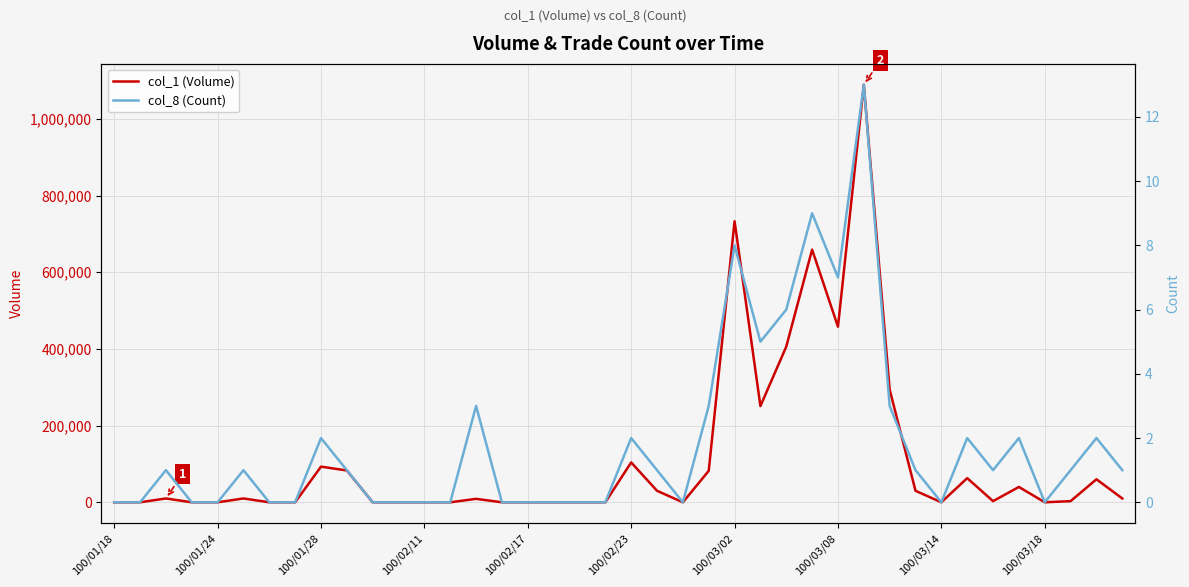

Reading left to right, transcribe all the data shown in this chart.

col_1 (Volume): 0	0	10000	0	0	10000	0	0	93000	83000	0	0	0	0	9000	0	0	0	0	0	104000	30000	0	82000	733000	251000	406000	659000	458000	1089000	294000	30000	0	63000	3000	40000	0	3000	60000	10000
col_8 (Count): 0	0	1	0	0	1	0	0	2	1	0	0	0	0	3	0	0	0	0	0	2	1	0	3	8	5	6	9	7	13	3	1	0	2	1	2	0	1	2	1